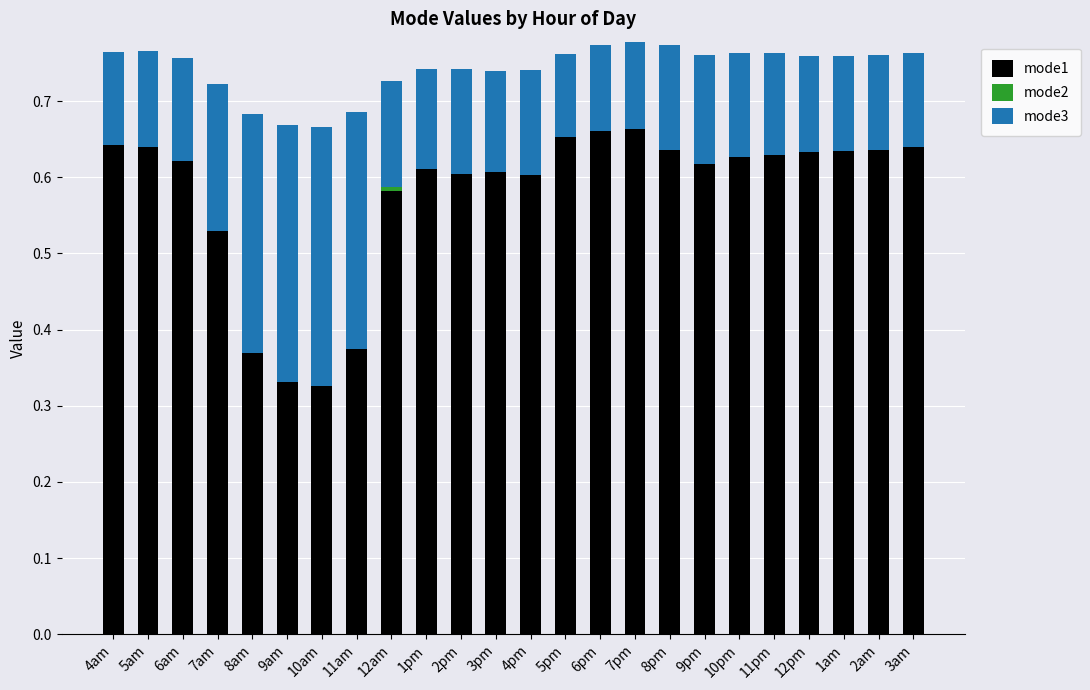

How many data points does each series have?

24